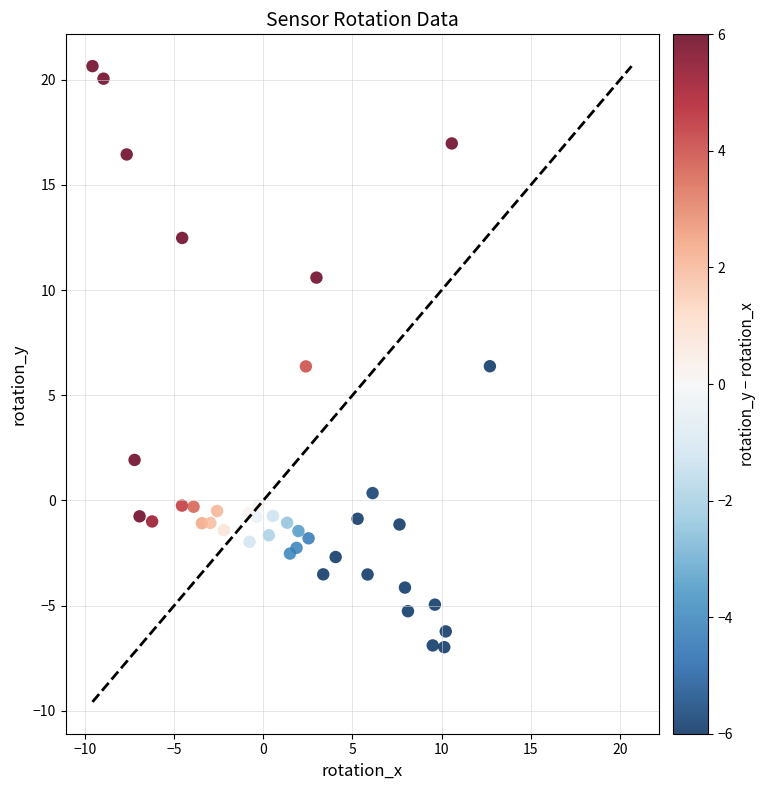

What is the range of X values (max minus min)?

22.3